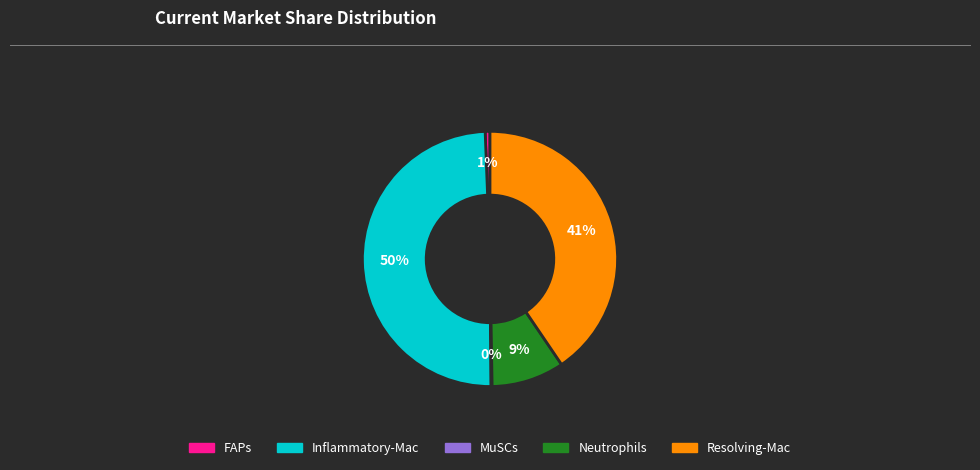

To the nearest percent, what percentage of the pie is Inflammatory-Mac?

50%